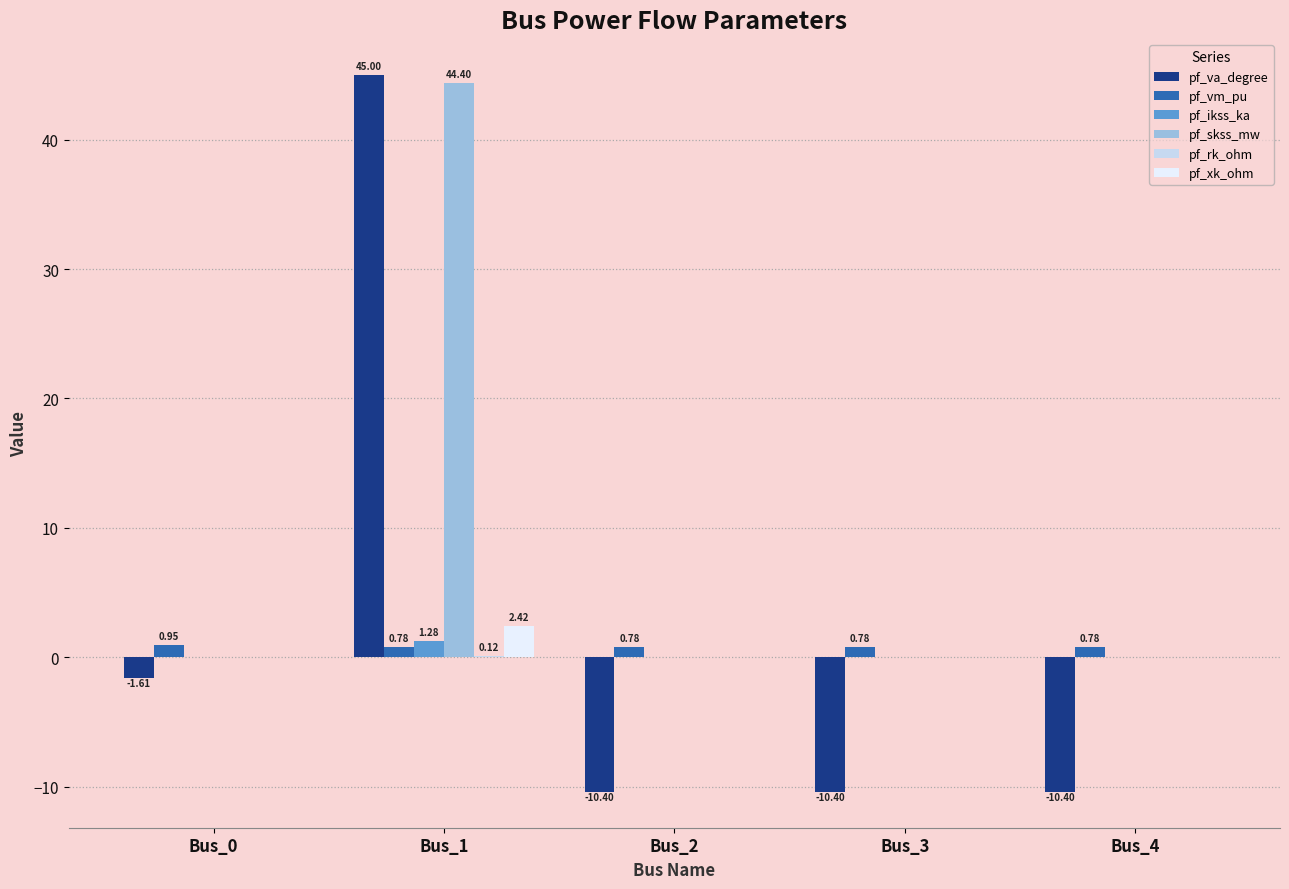

How many categories are shown in the chart?

5